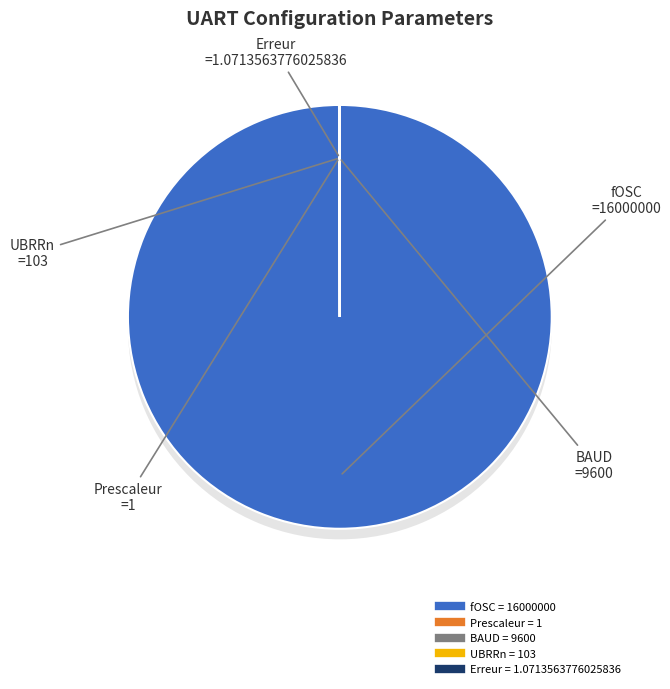

To the nearest percent, what is the difference between the largest and smallest slice percentages?

100%